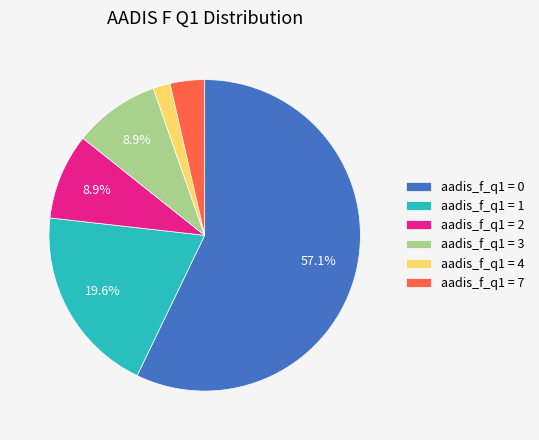

Count the number of slices in the pie.

6